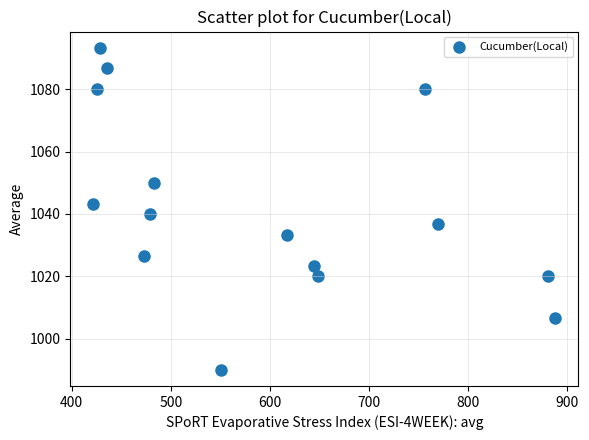

What is the range of Y values (max minus min)?

103.3